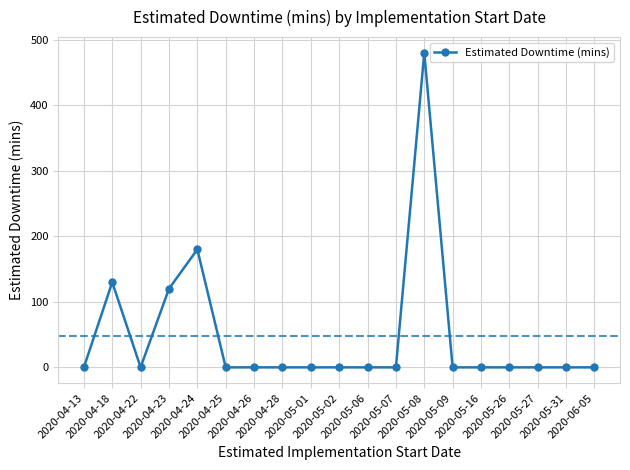

The chart shows a value of 0 at 2020-05-01. True or false?

True